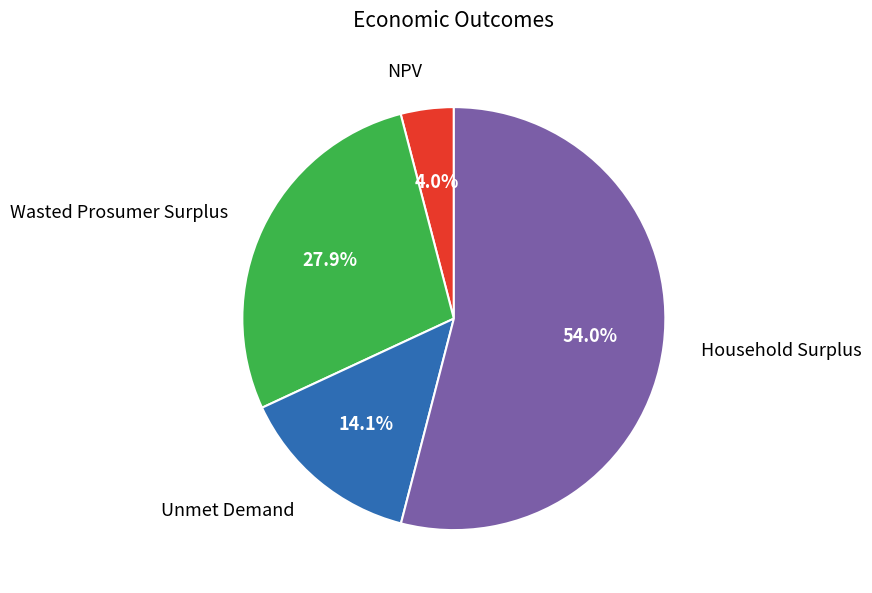

Is there a majority slice in this chart?

Yes